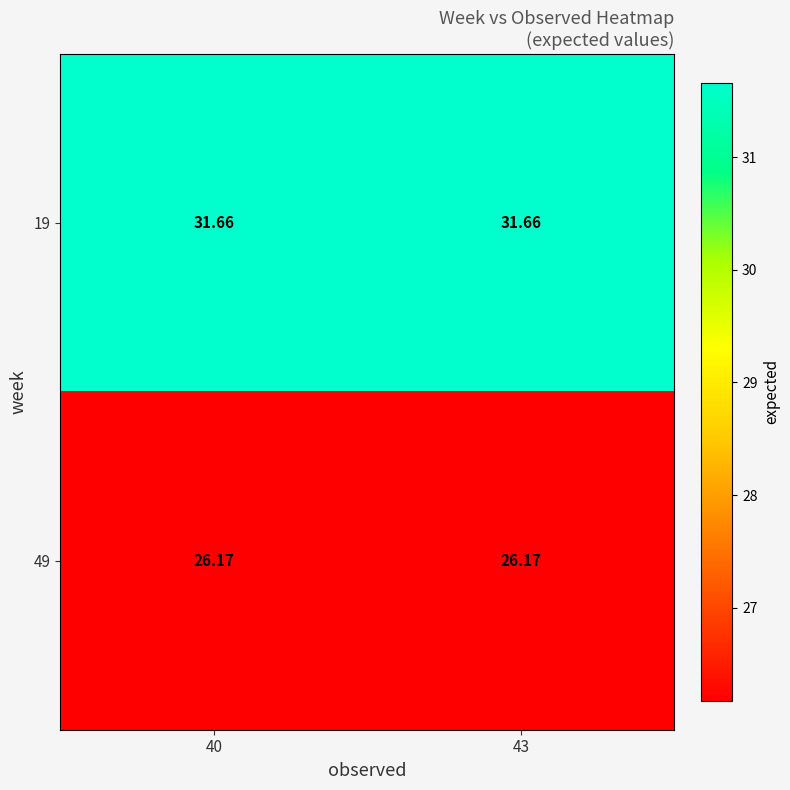

List the series in order of their overall mean, highest first.

19, 49